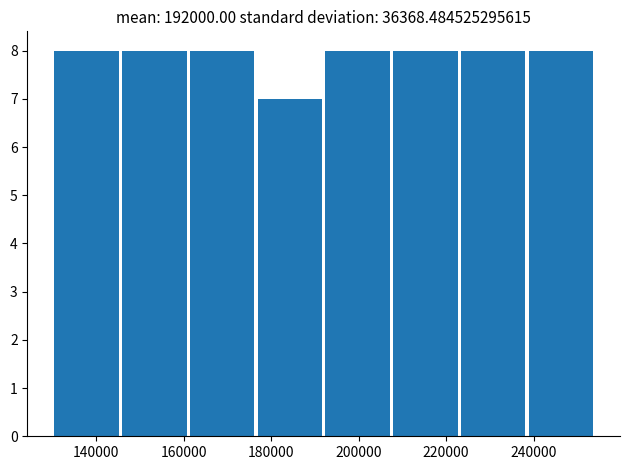

What is the height of the bar covering 161000 to 176500 on the x-axis? Neither the bar edges nor the heights are printed on the chart, so give them approximately, as read against the axes.

8